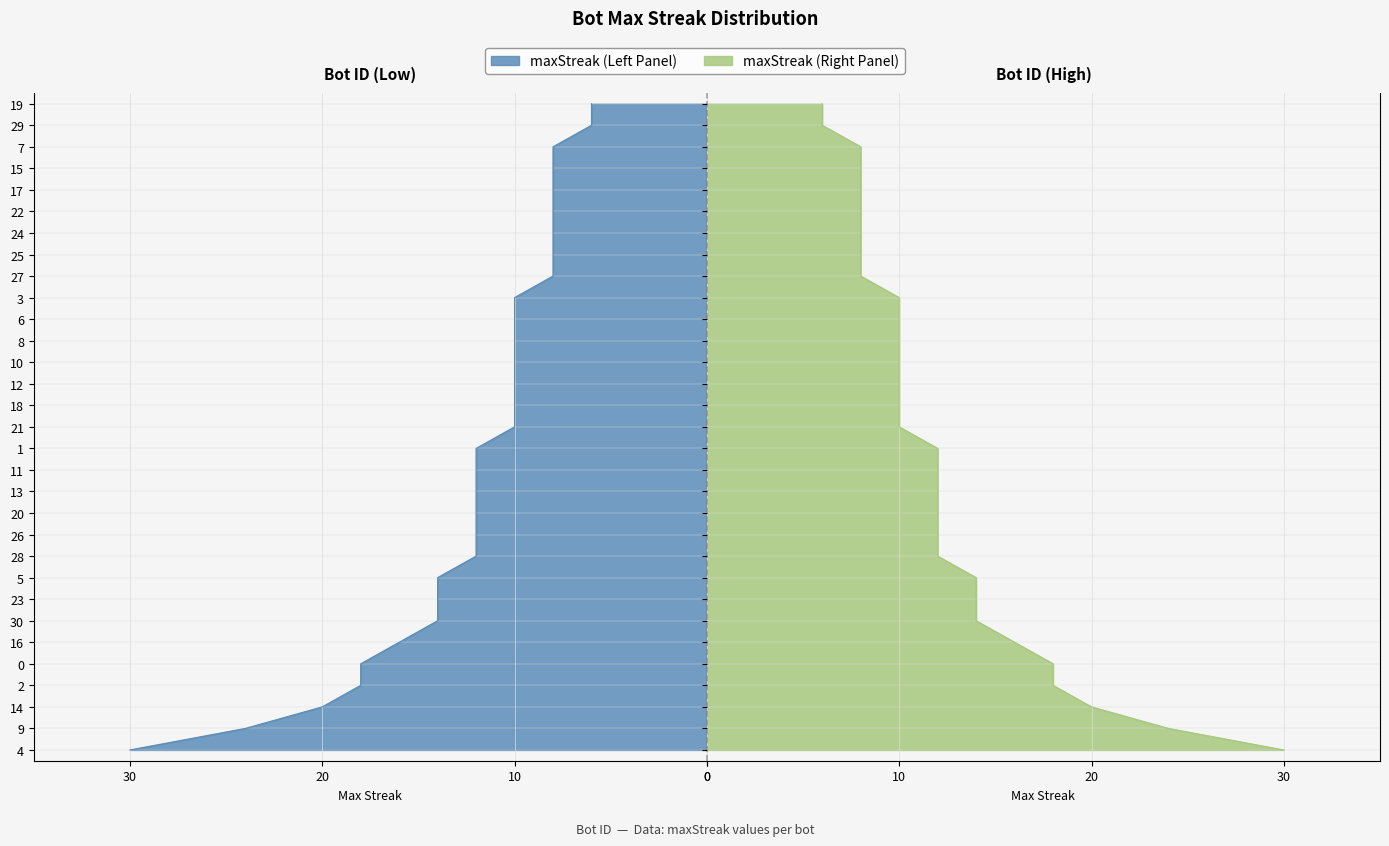

Which label corresponds to the smallest value in the chart?

29